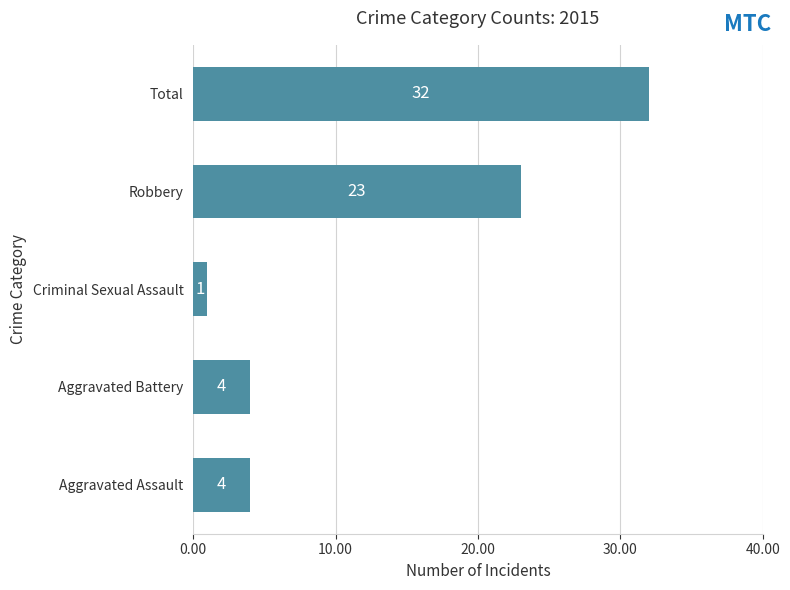

Which has a higher value, Aggravated Assault or Total?

Total